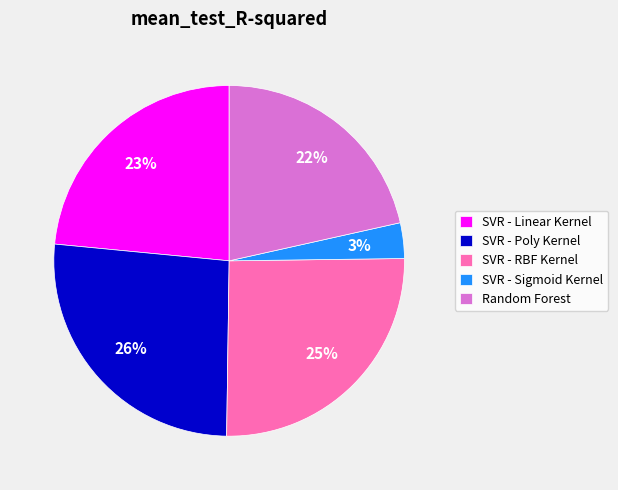

What percentage is the SVR - RBF Kernel slice, to the nearest percent?

25%